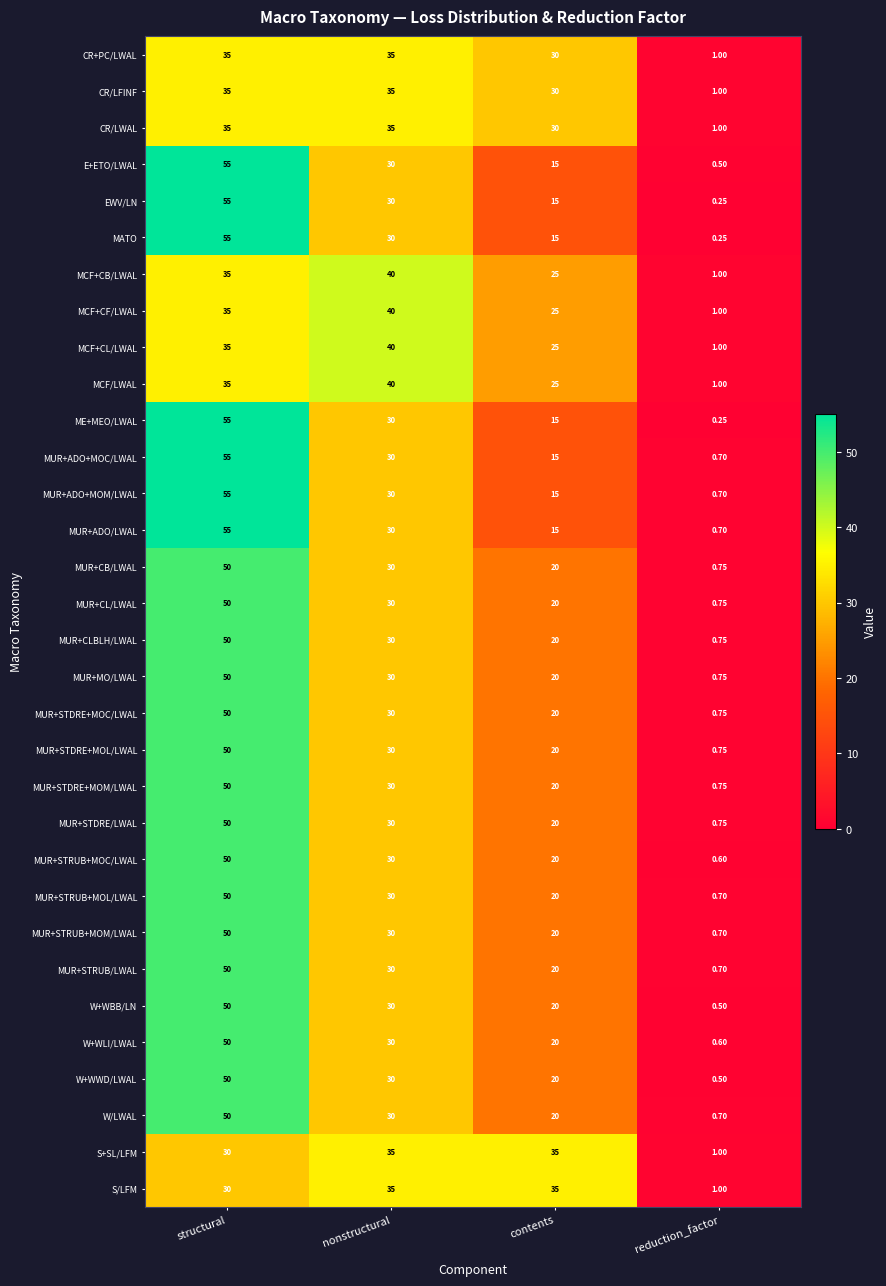

At which category does the chart reach its minimum across all series?

reduction_factor